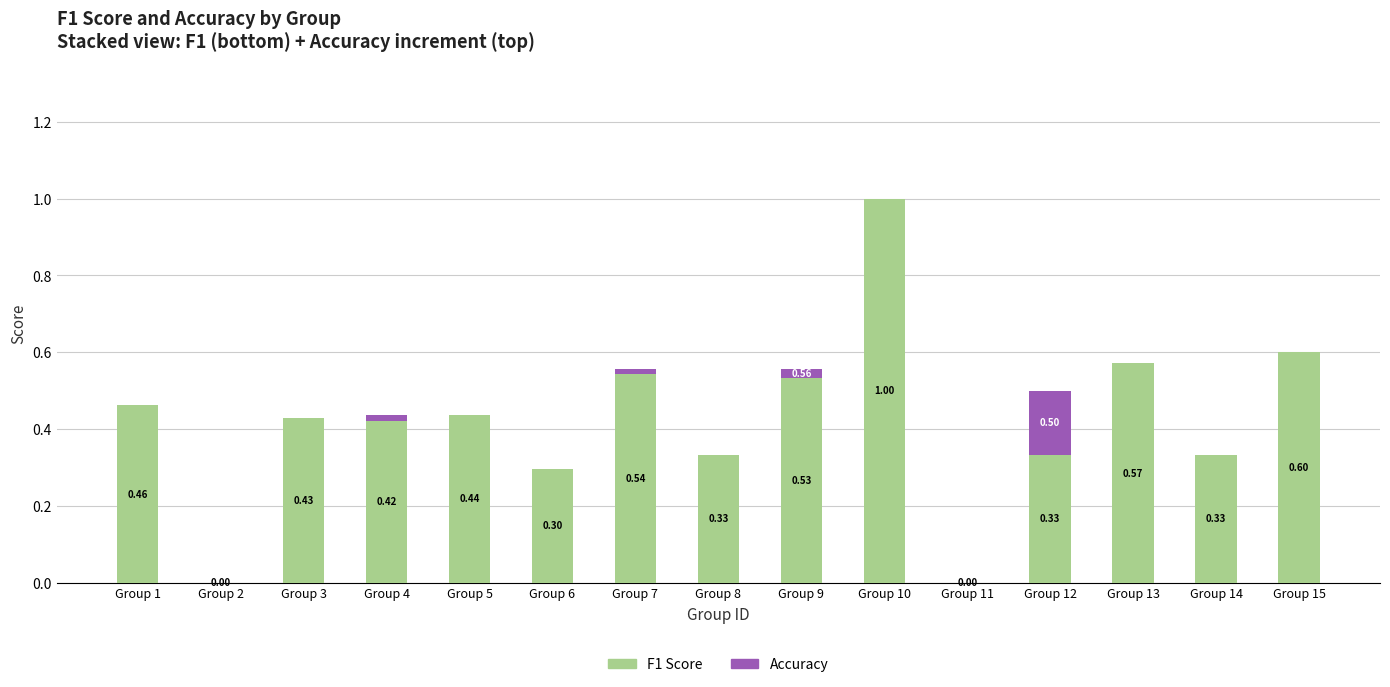

At which category is the sum across all series the highest?

Group 10